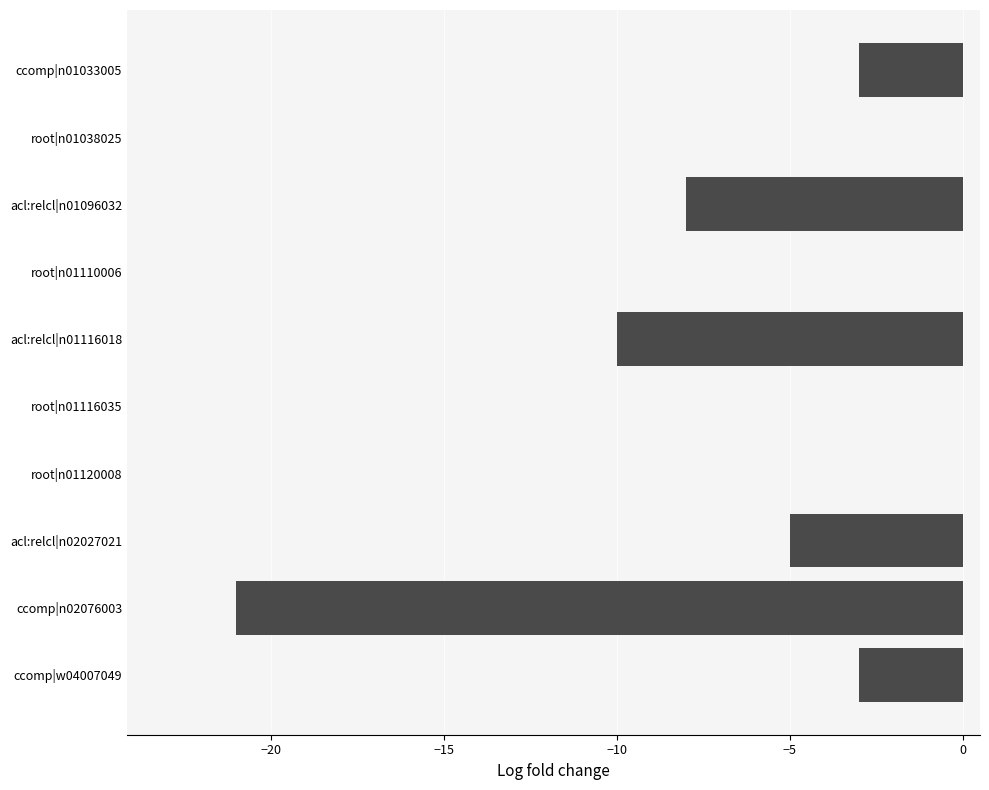

Reading bottom to top, list all the values displayed in this chart.

ccomp|w04007049=-3	ccomp|n02076003=-21	acl:relcl|n02027021=-5	root|n01120008=0	root|n01116035=0	acl:relcl|n01116018=-10	root|n01110006=0	acl:relcl|n01096032=-8	root|n01038025=0	ccomp|n01033005=-3